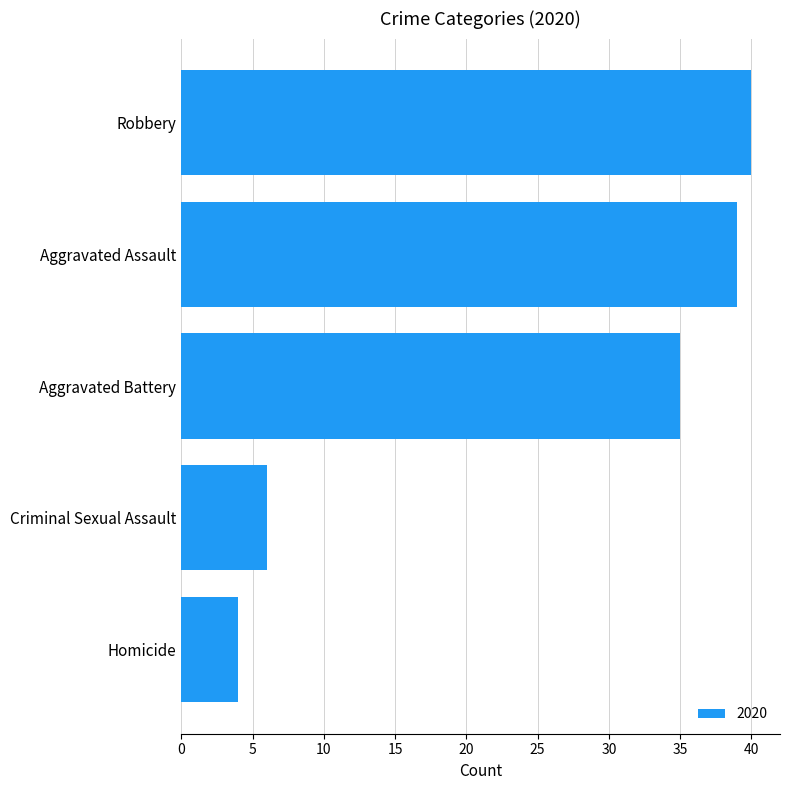

What is the difference between the maximum and minimum values?

36